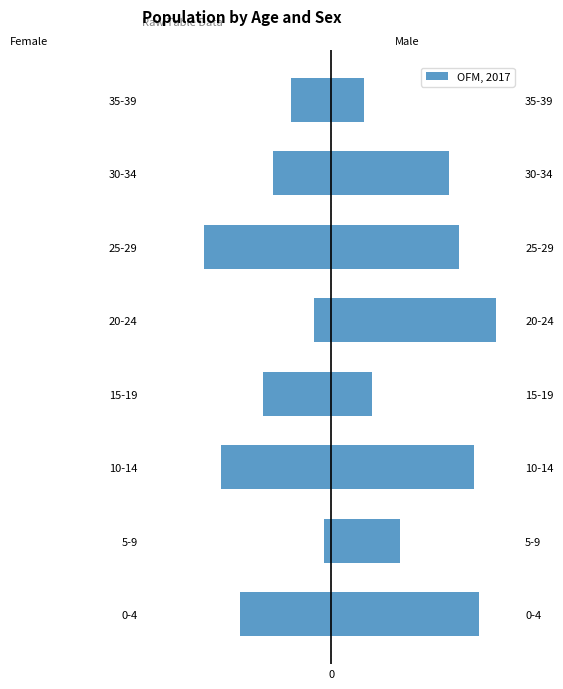

What is the change in value from 0-4 to 5-9?

+5.1